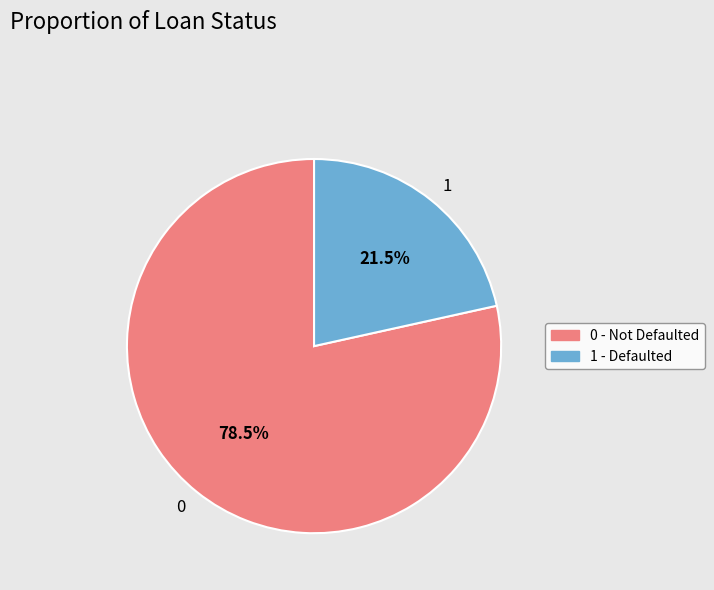

Count the number of slices in the pie.

2